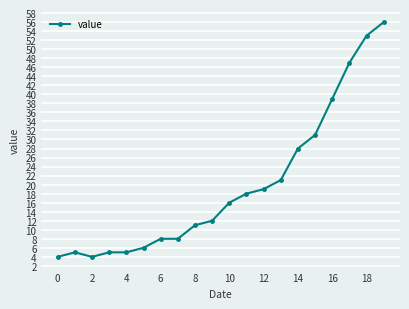

What is the maximum value shown in the chart?

56